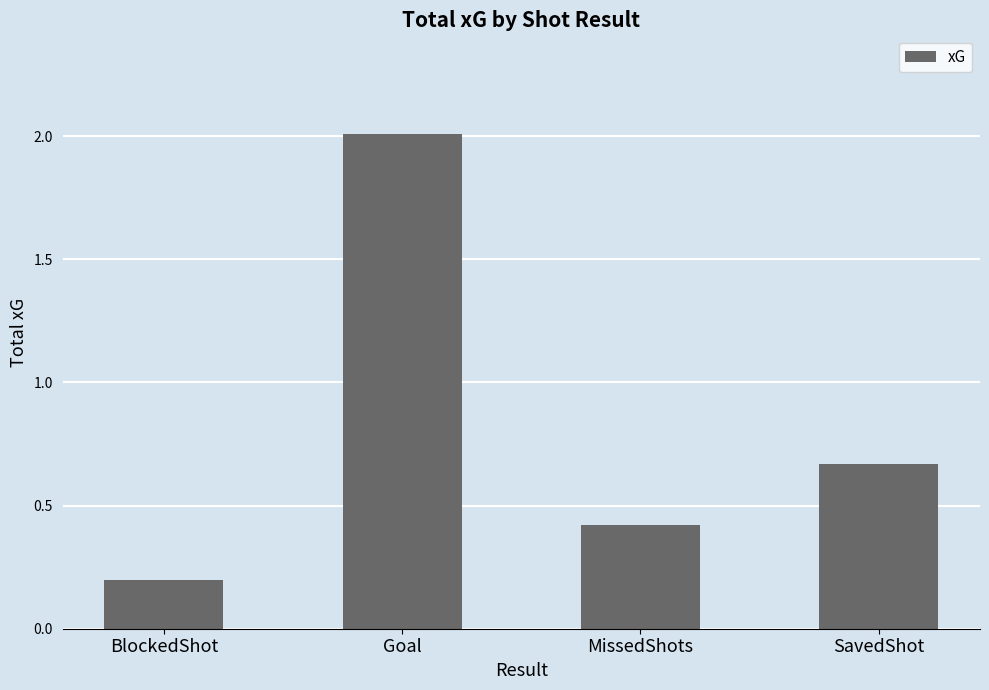

Rank the categories by value from lowest to highest.

BlockedShot, MissedShots, SavedShot, Goal